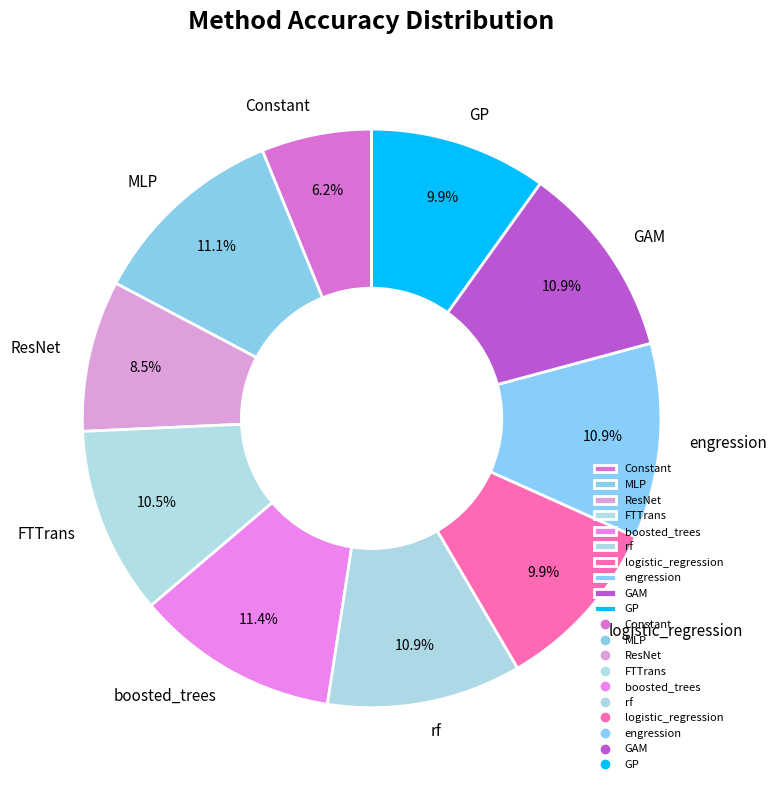

Which has a higher value, GAM or ResNet?

GAM